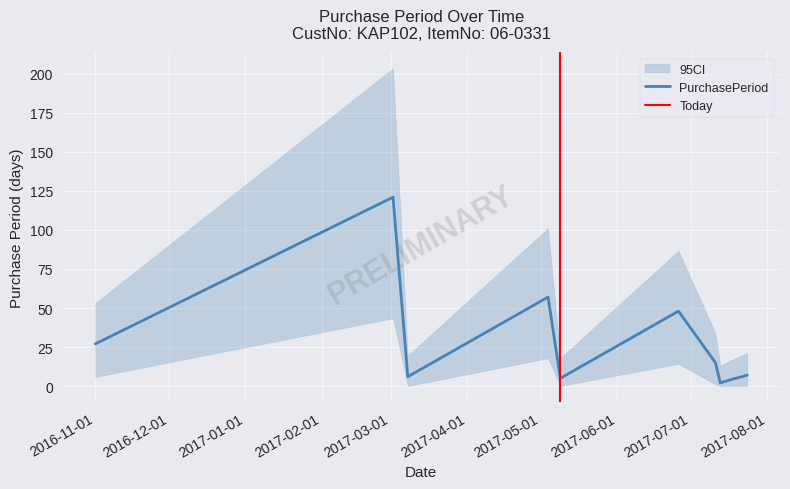

What is the difference between the maximum and minimum values?

119